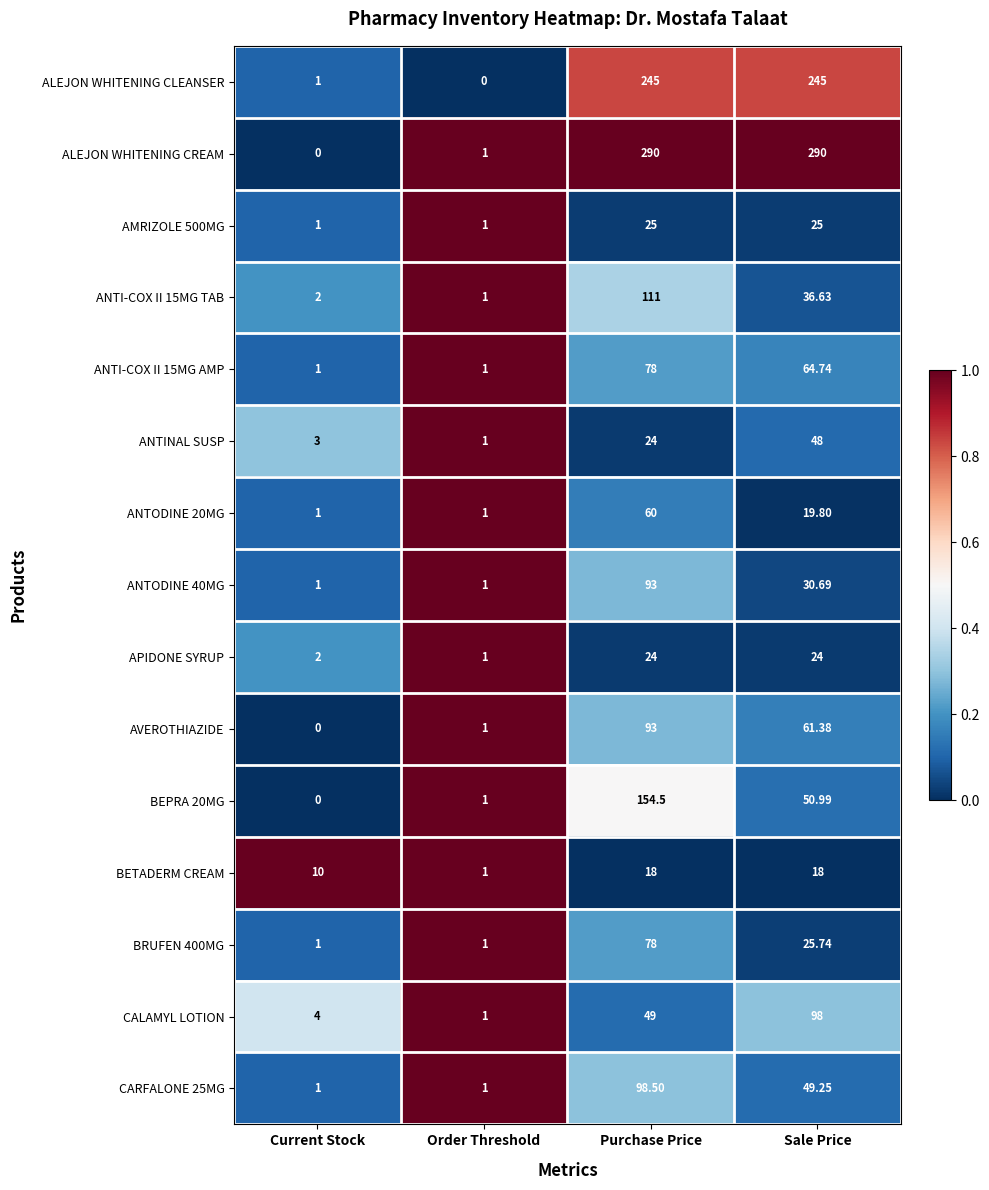

Rank the categories by CALAMYL LOTION value from lowest to highest.

Order Threshold, Current Stock, Purchase Price, Sale Price